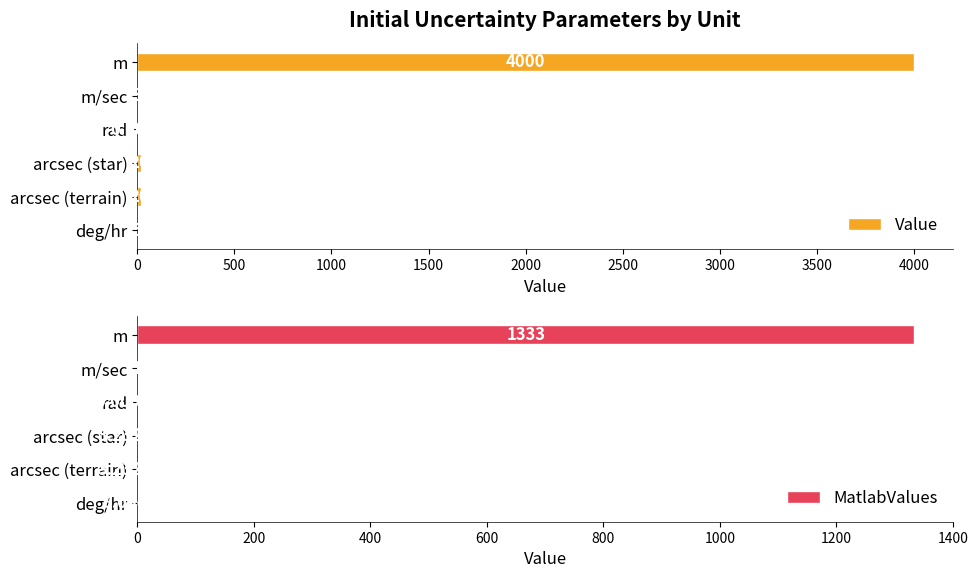

Which series has the largest total across all categories?

Value